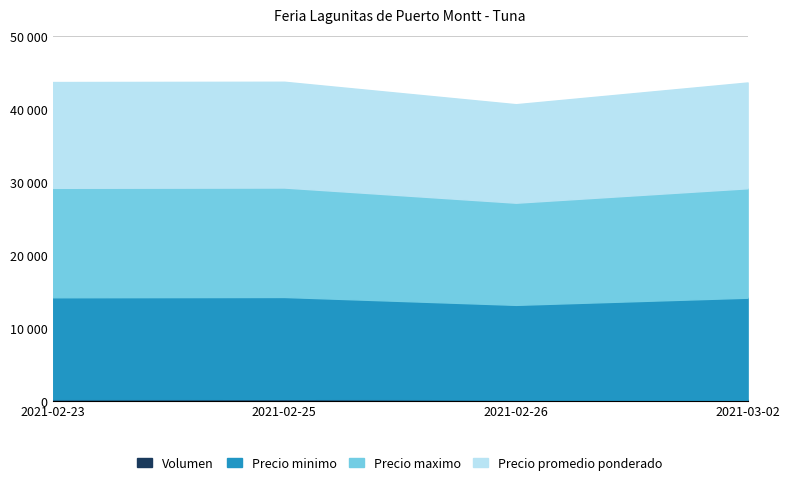

Reading left to right, what are all the values shown in this chart?

Volumen: 2021-02-23=160	2021-02-25=200	2021-02-26=120	2021-03-02=100
Precio minimo: 2021-02-23=14000	2021-02-25=14000	2021-02-26=13000	2021-03-02=14000
Precio maximo: 2021-02-23=15000	2021-02-25=15000	2021-02-26=14000	2021-03-02=15000
Precio promedio ponderado: 2021-02-23=14500	2021-02-25=14500	2021-02-26=13500	2021-03-02=14500